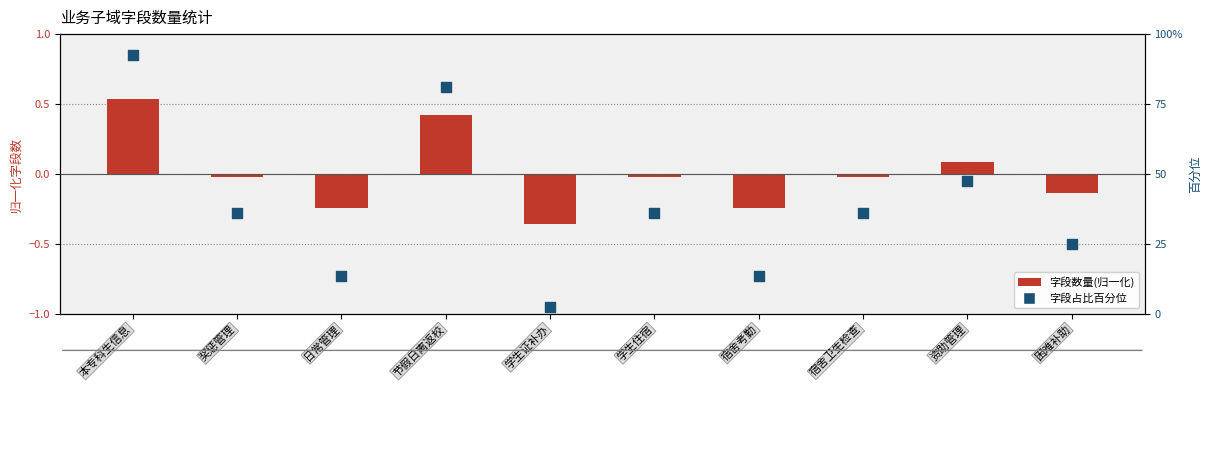

At how many categories does at least one series exceed 0?

3